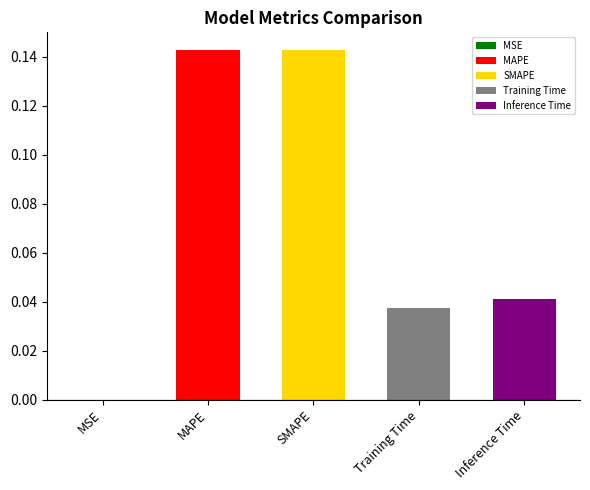

What is the difference between the maximum and second lowest values?

0.1